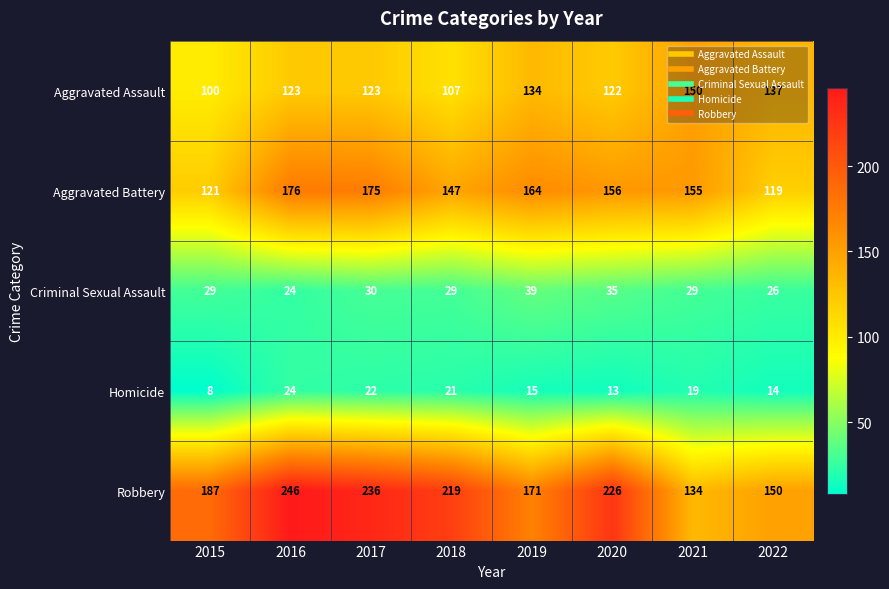

Which series has the widest spread of values?

Robbery